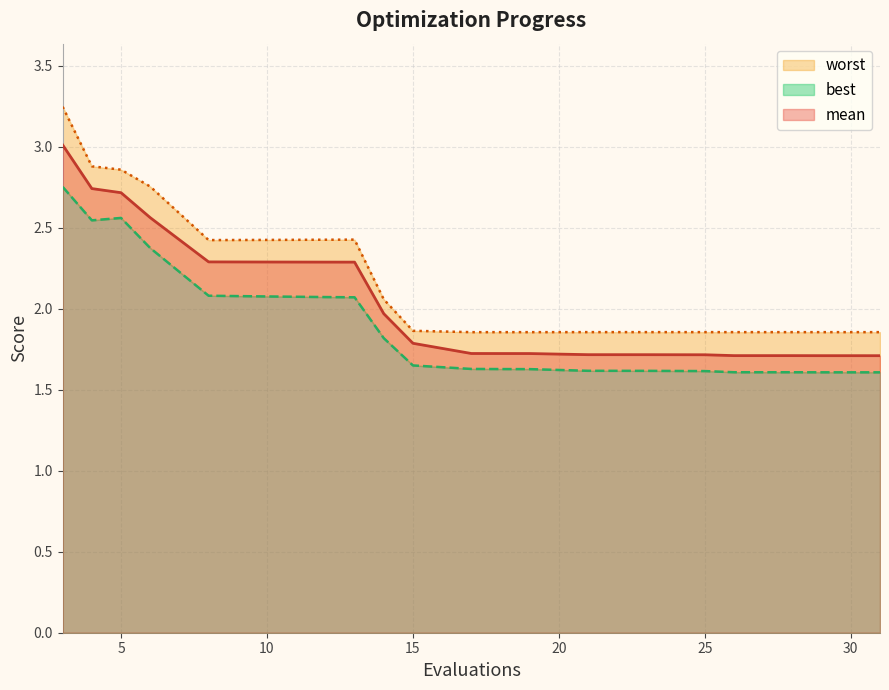

Reading left to right, what are all the values shown in this chart?

mean: 3=3.0	4=2.7	5=2.7	6=2.6	8=2.3	10=2.3	12=2.3	13=2.3	14=2.0	15=1.8	17=1.7	18=1.7	19=1.7	21=1.7	23=1.7	25=1.7	26=1.7	28=1.7	29=1.7	31=1.7
best: 3=2.8	4=2.5	5=2.6	6=2.4	8=2.1	10=2.1	12=2.1	13=2.1	14=1.8	15=1.7	17=1.6	18=1.6	19=1.6	21=1.6	23=1.6	25=1.6	26=1.6	28=1.6	29=1.6	31=1.6
worst: 3=3.2	4=2.9	5=2.9	6=2.8	8=2.4	10=2.4	12=2.4	13=2.4	14=2.1	15=1.9	17=1.9	18=1.9	19=1.9	21=1.9	23=1.9	25=1.9	26=1.9	28=1.9	29=1.9	31=1.9